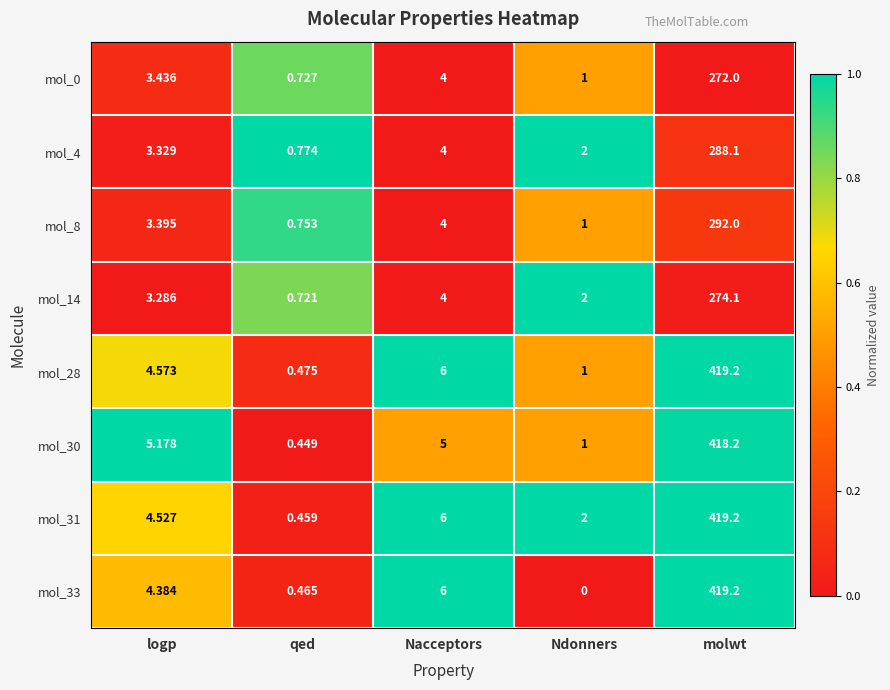

List the labels in order of mol_33 value, smallest first.

Ndonners, qed, logp, Nacceptors, molwt